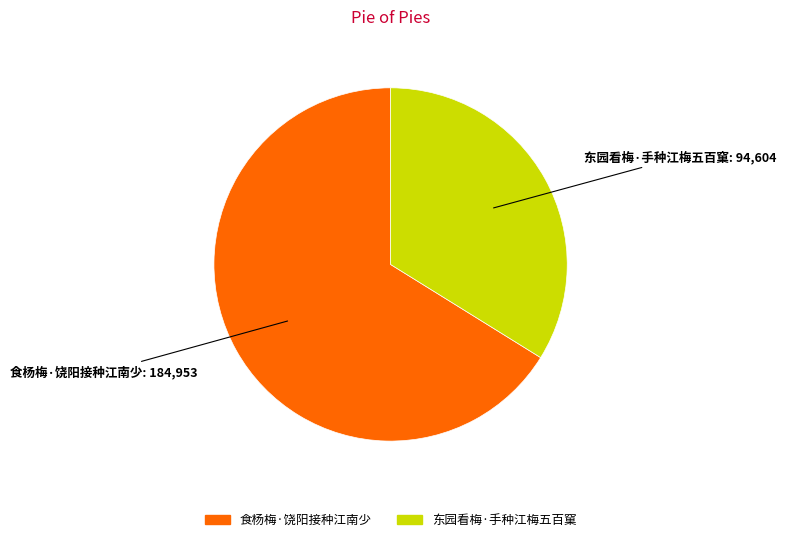

Is it true that 东园看梅·手种江梅五百窠 is 34% of the pie?

True